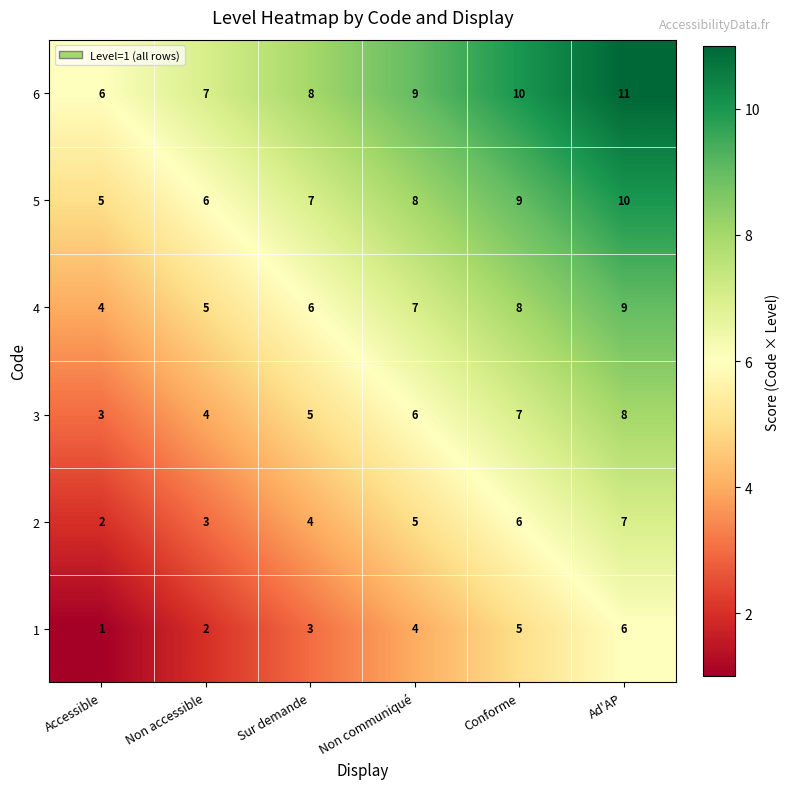

Is it true that 5 equals 5 at Accessible?

True